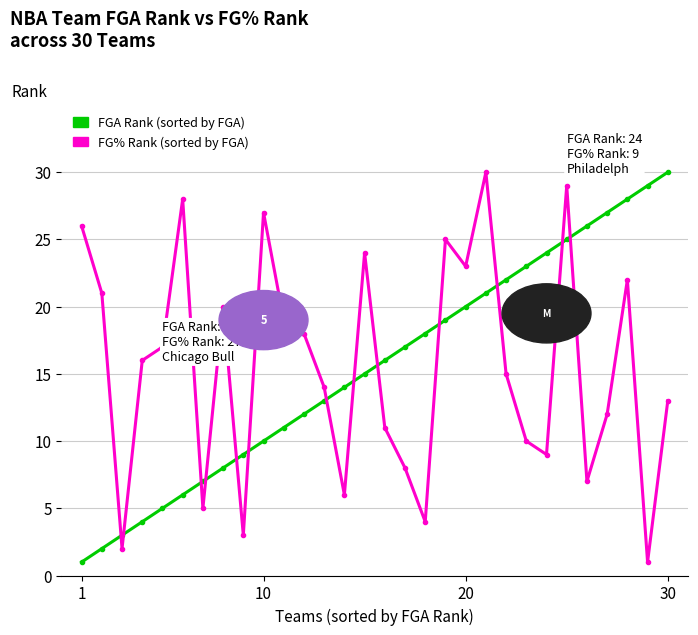

What is the greatest value displayed?

30